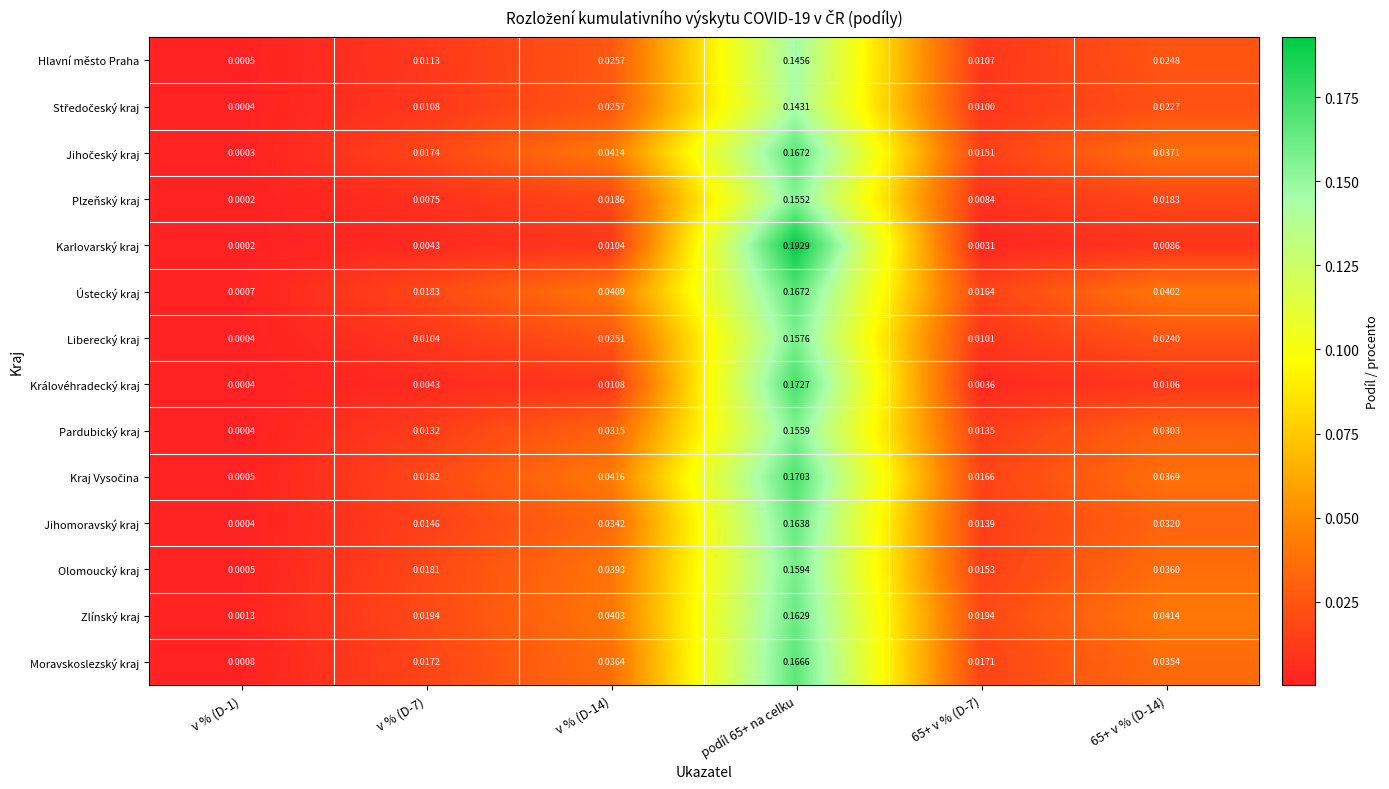

How many data points does each series have?

6